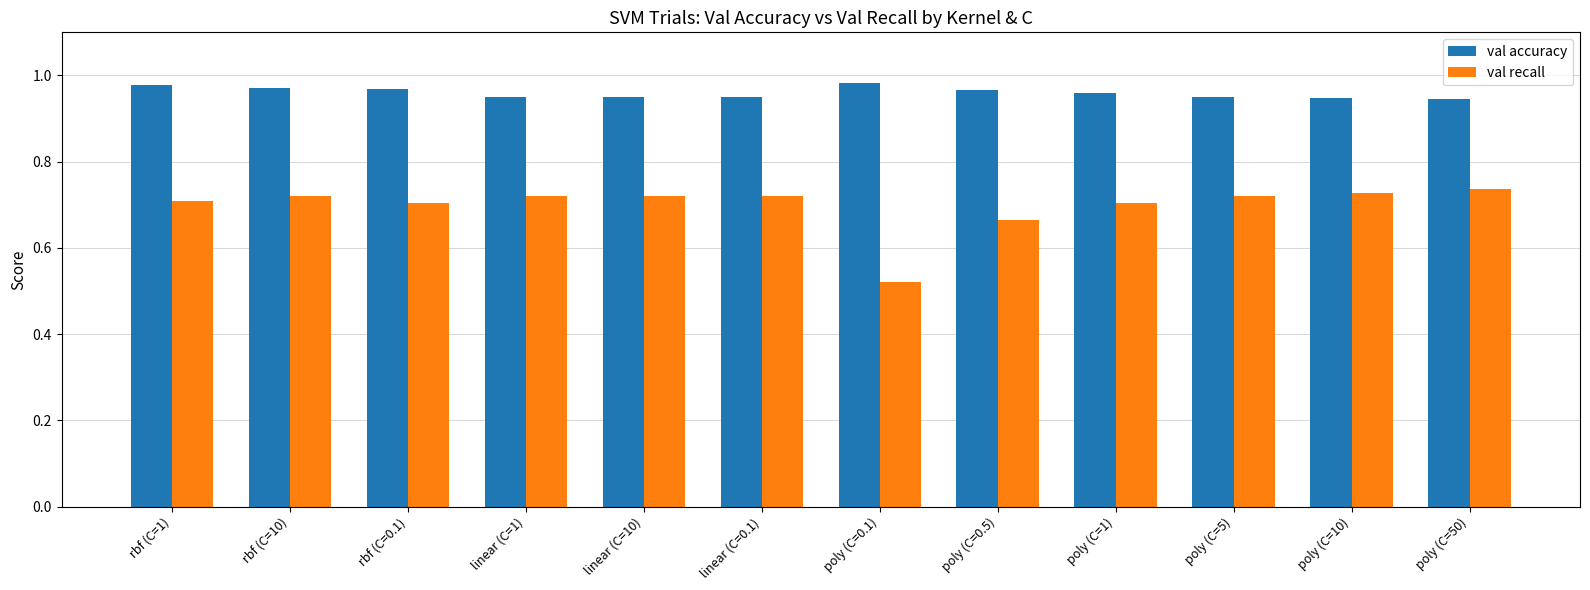

What is the label of the 12th bar from the left?

poly (C=50)